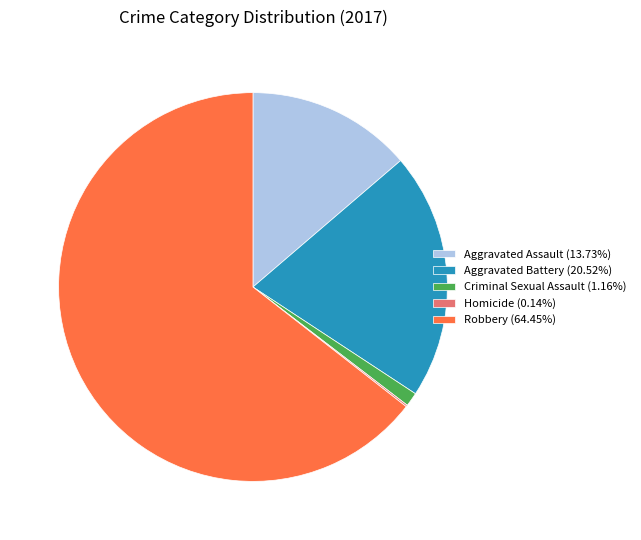

Does Aggravated Battery (20.52%) account for over 50% of the chart?

No